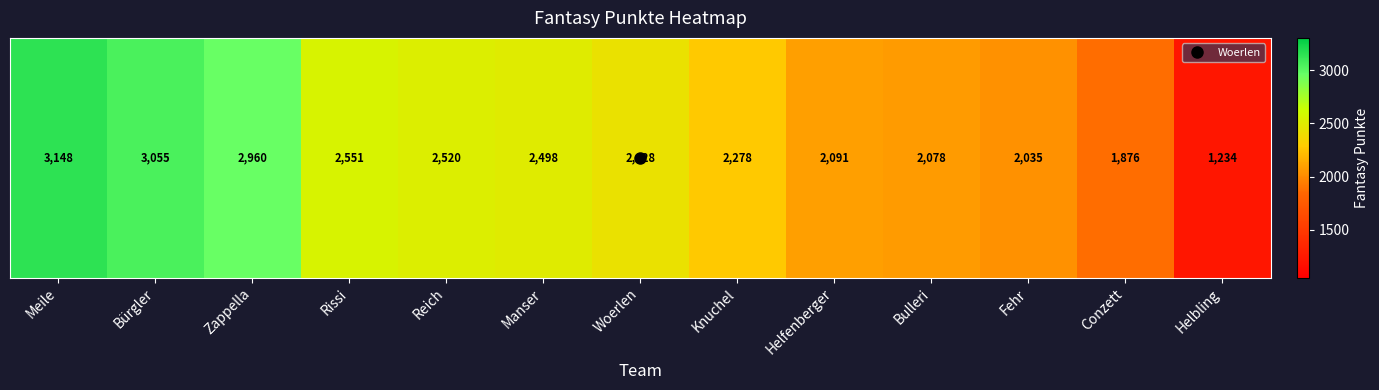

What is the smallest value displayed?

1234